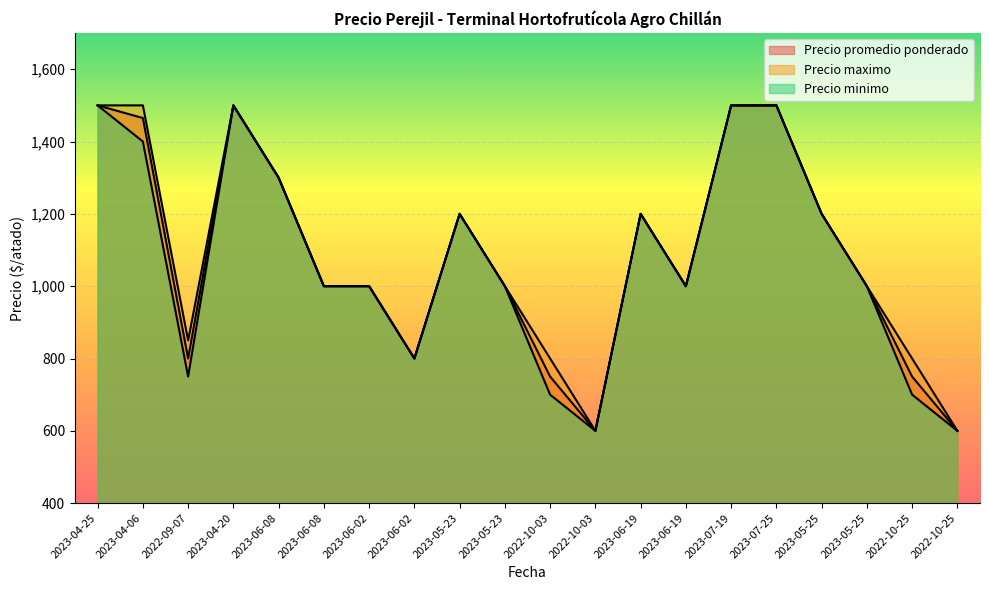

At how many categories does at least one series exceed 1126?

9